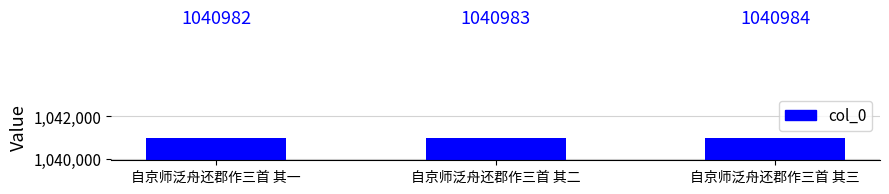

Reading left to right, extract all data points from this chart.

自京师泛舟还郡作三首 其一=1040982	自京师泛舟还郡作三首 其二=1040983	自京师泛舟还郡作三首 其三=1040984